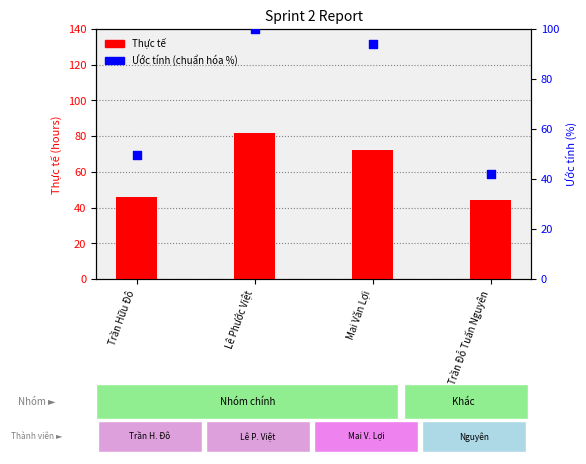

What is the total value across all series at Mai Văn Lợi?

166.5